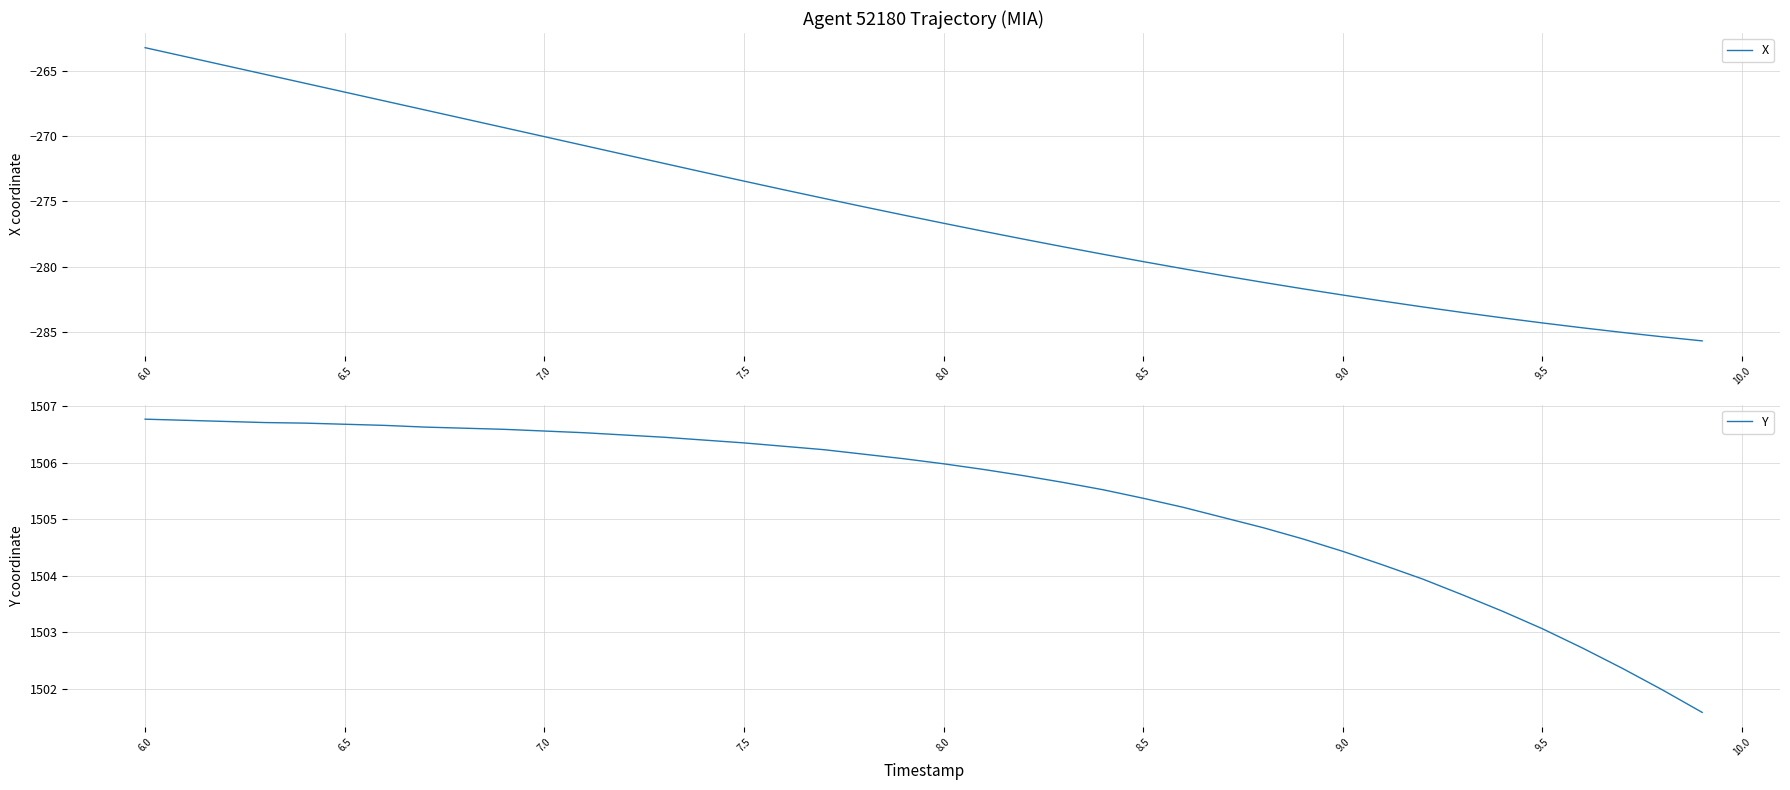

Which series has the widest spread of values?

X